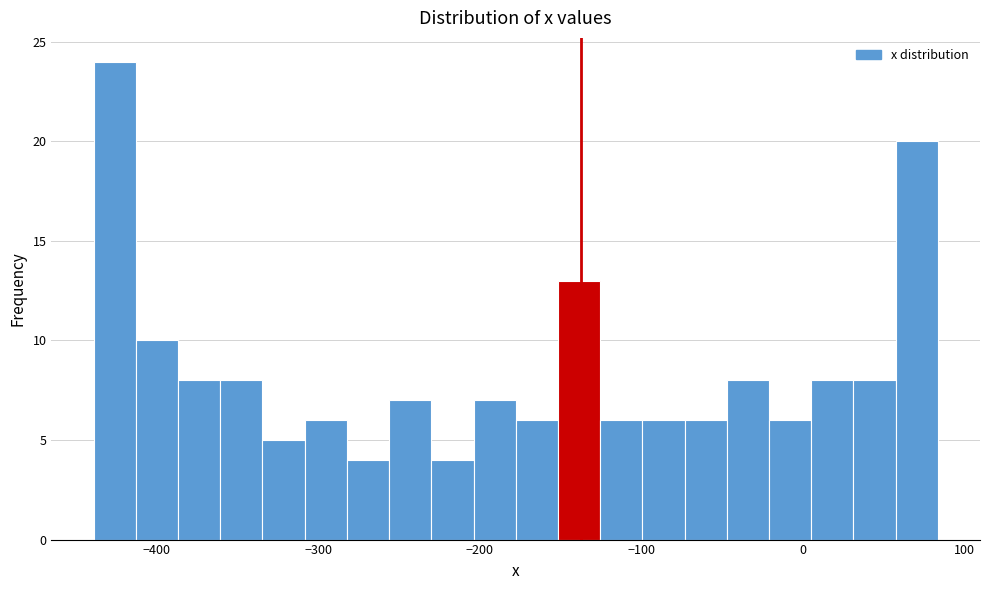

Around what value on the x-axis is the tallest bar? Give the approximate position of its centre, as read against the axis.

-430